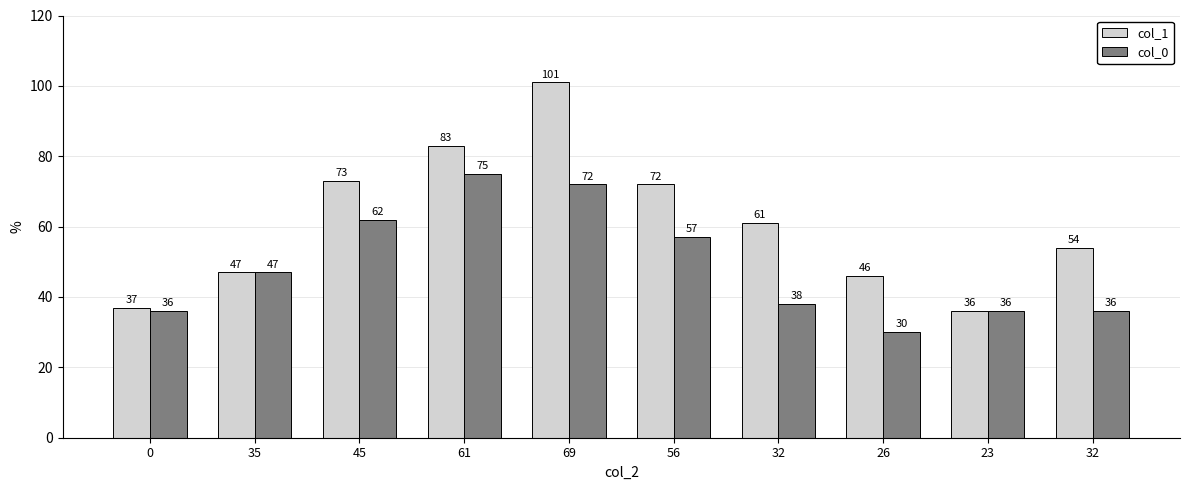

At which category is the sum across all series the highest?

69